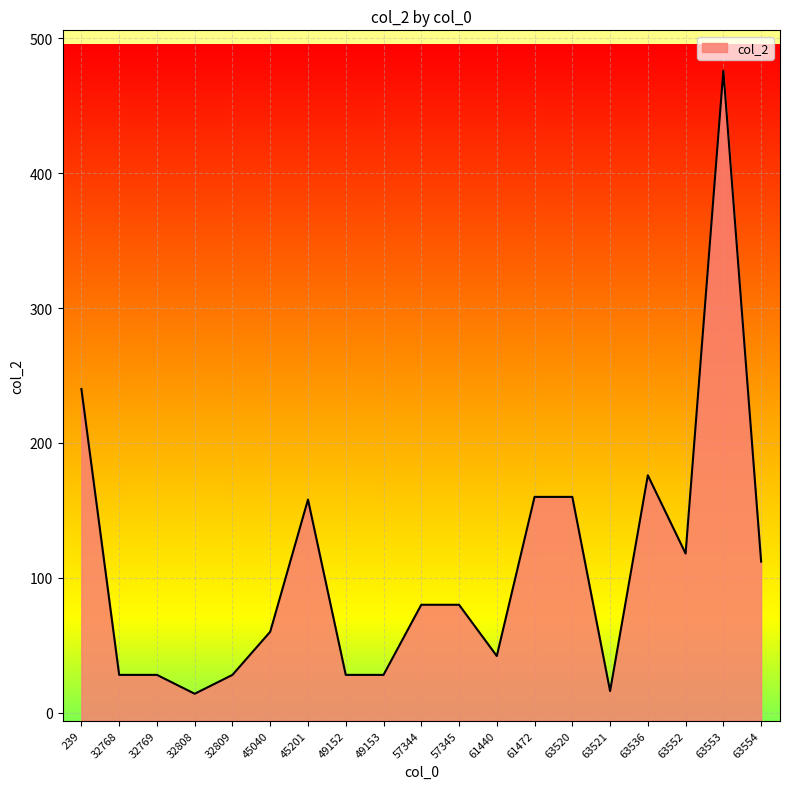

Count the number of values greater than 80.

8